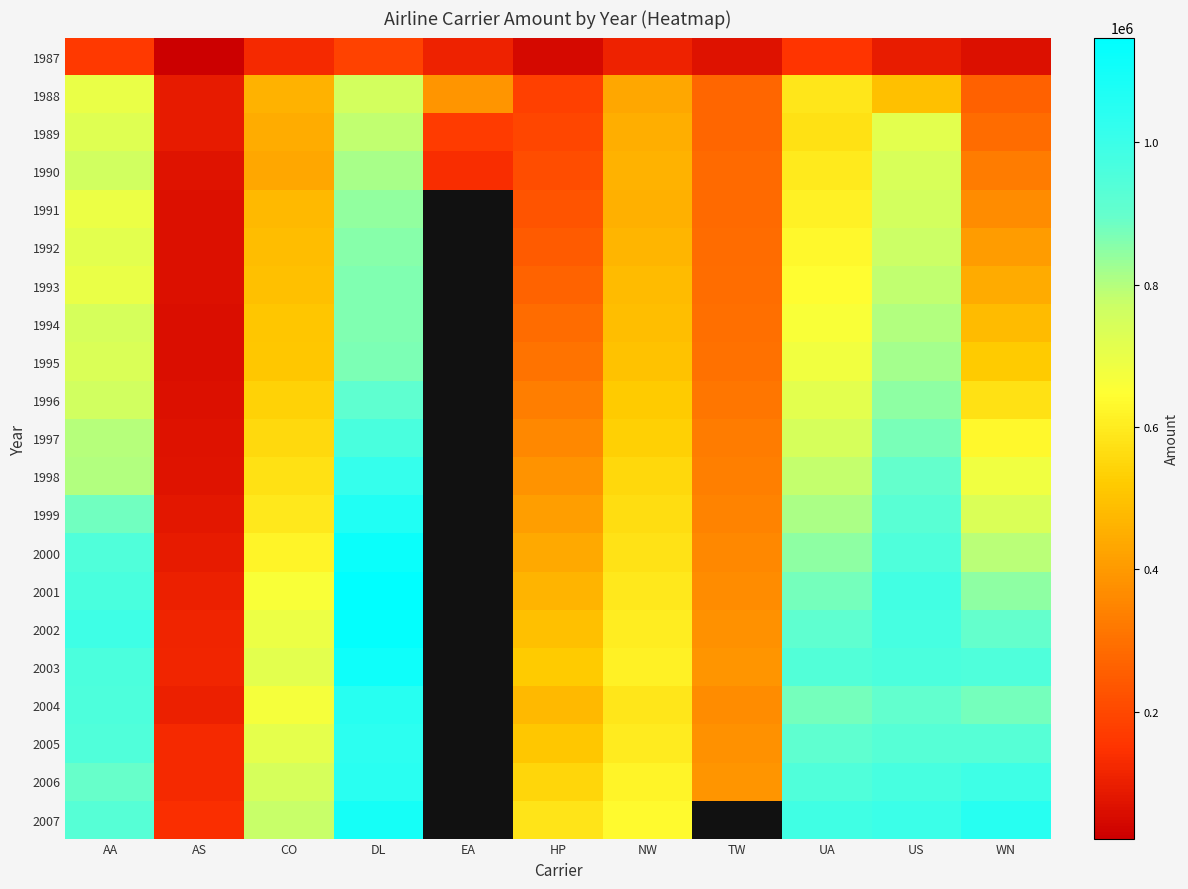

Which label corresponds to the largest value in the chart?

DL